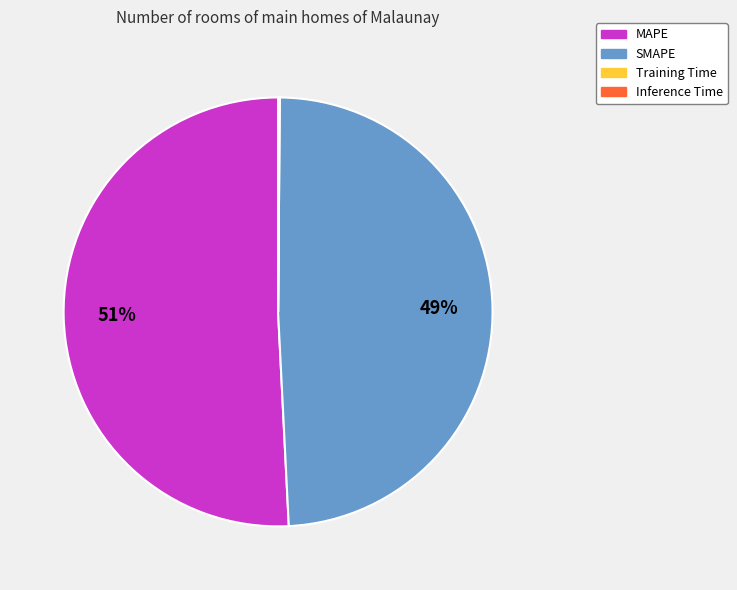

To the nearest percent, what portion does SMAPE represent?

49%